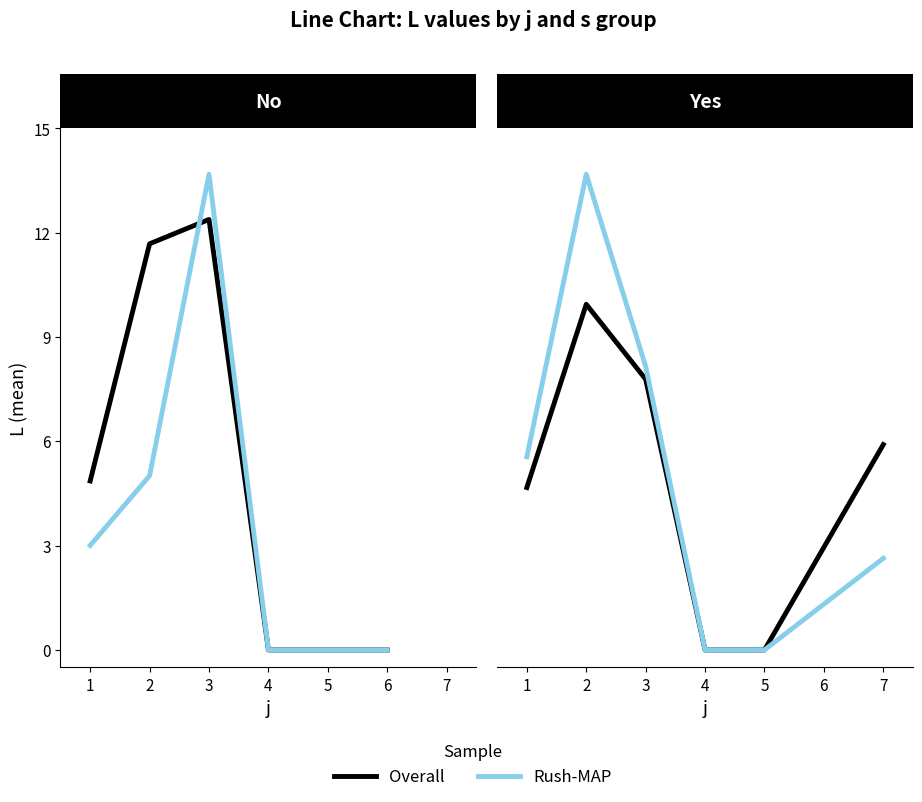

What are all the series names shown in the legend?

Overall, Rush-MAP